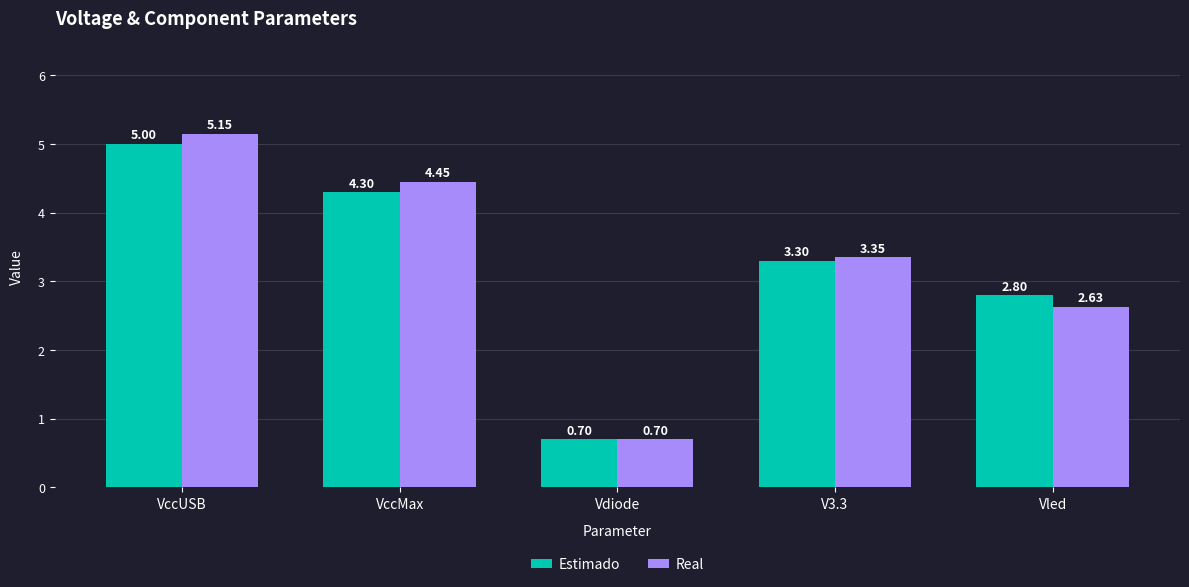

Rank the series at VccUSB from highest to lowest value.

Real, Estimado